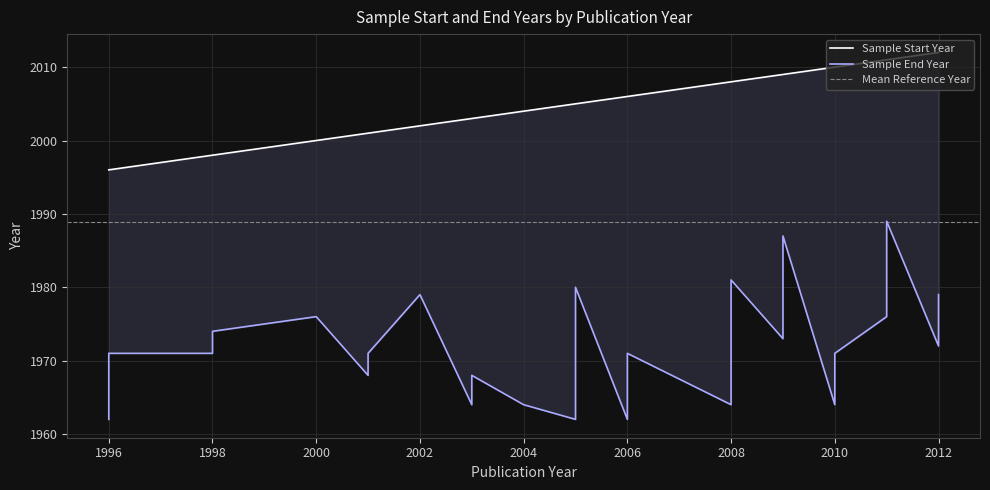

How many values in the Sample Start Year series exceed 2005?

18